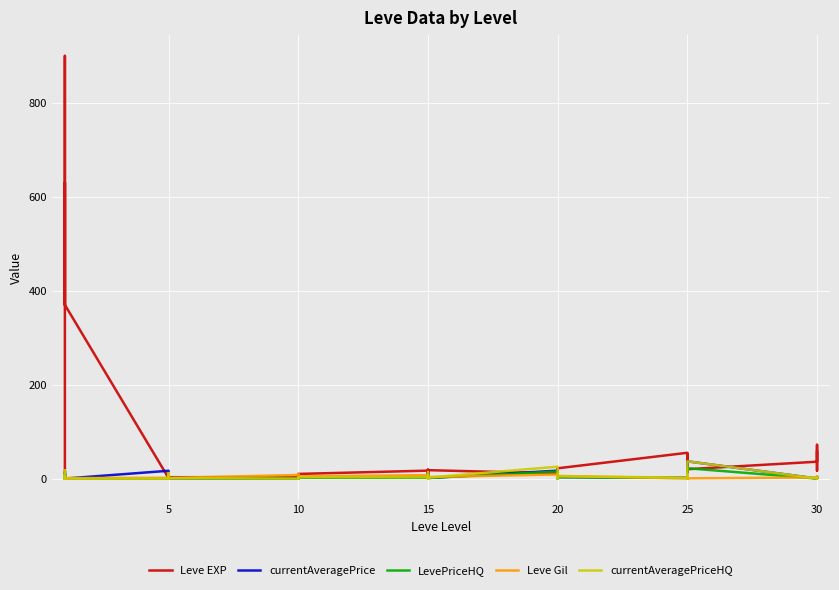

At how many categories does at least one series exceed 780?

1